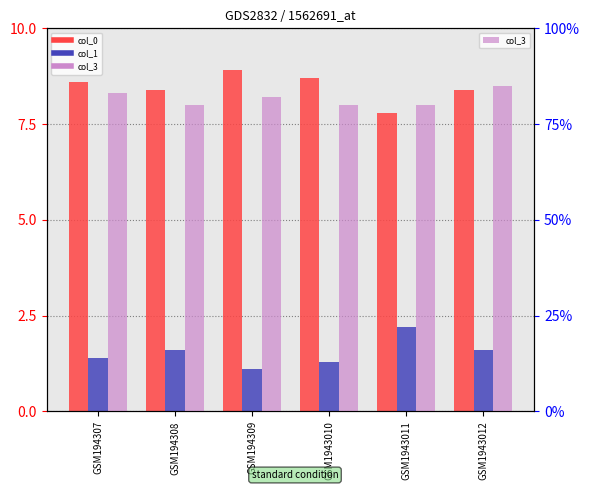

How many values in the col_3 series exceed 82?

2